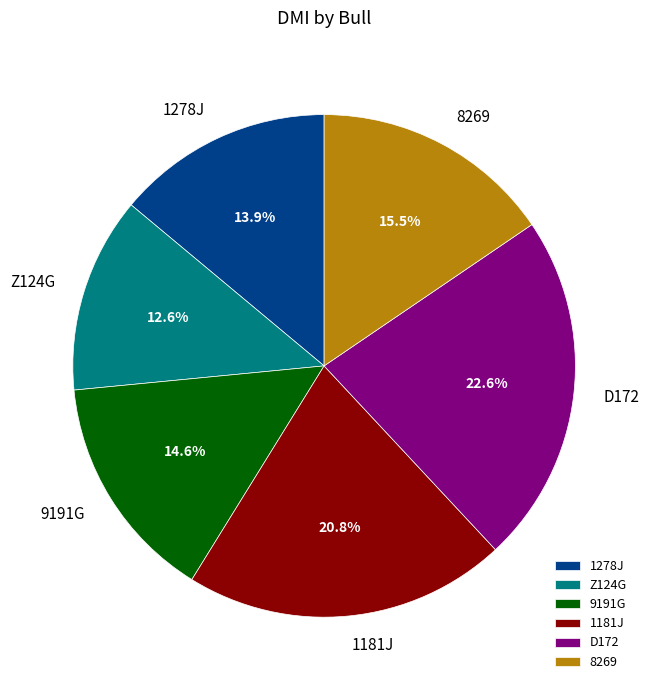

Between 9191G and 8269, which is larger?

8269